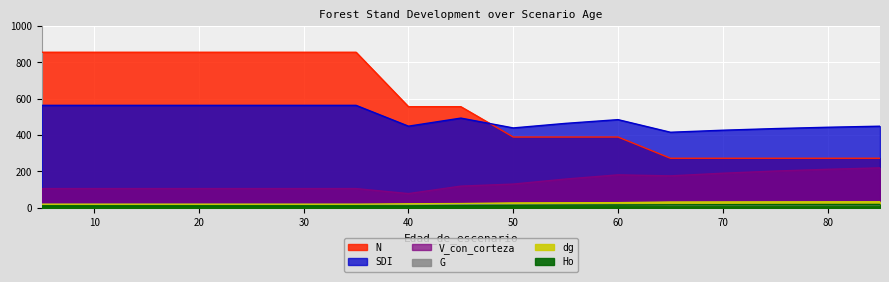

Which series has the widest spread of values?

N